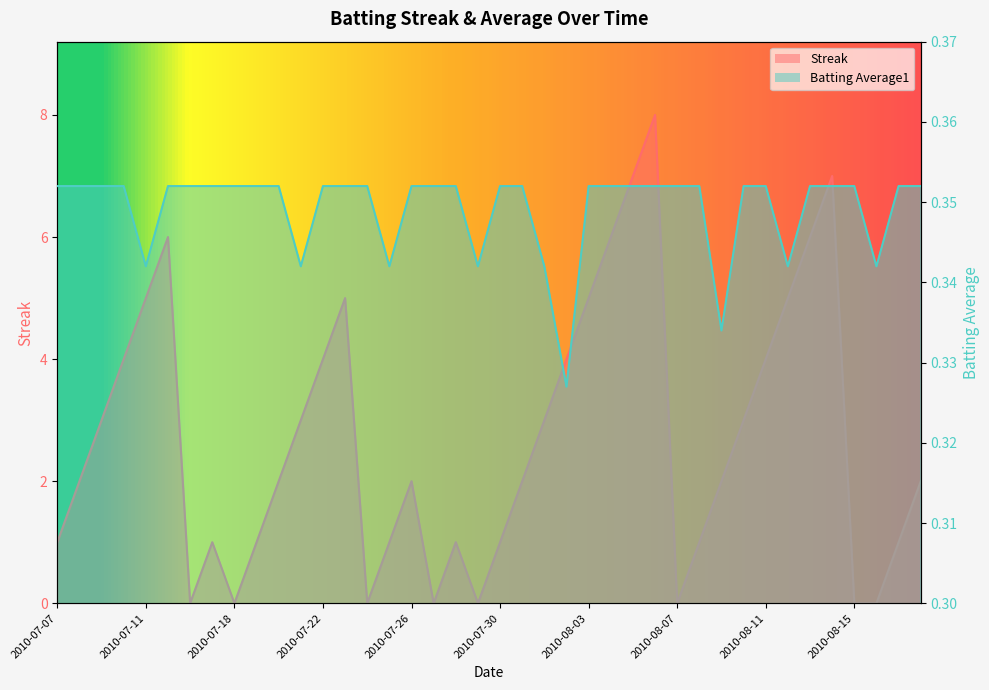

The Batting Average1 series shows 0.1 at 2010-07-21. True or false?

False